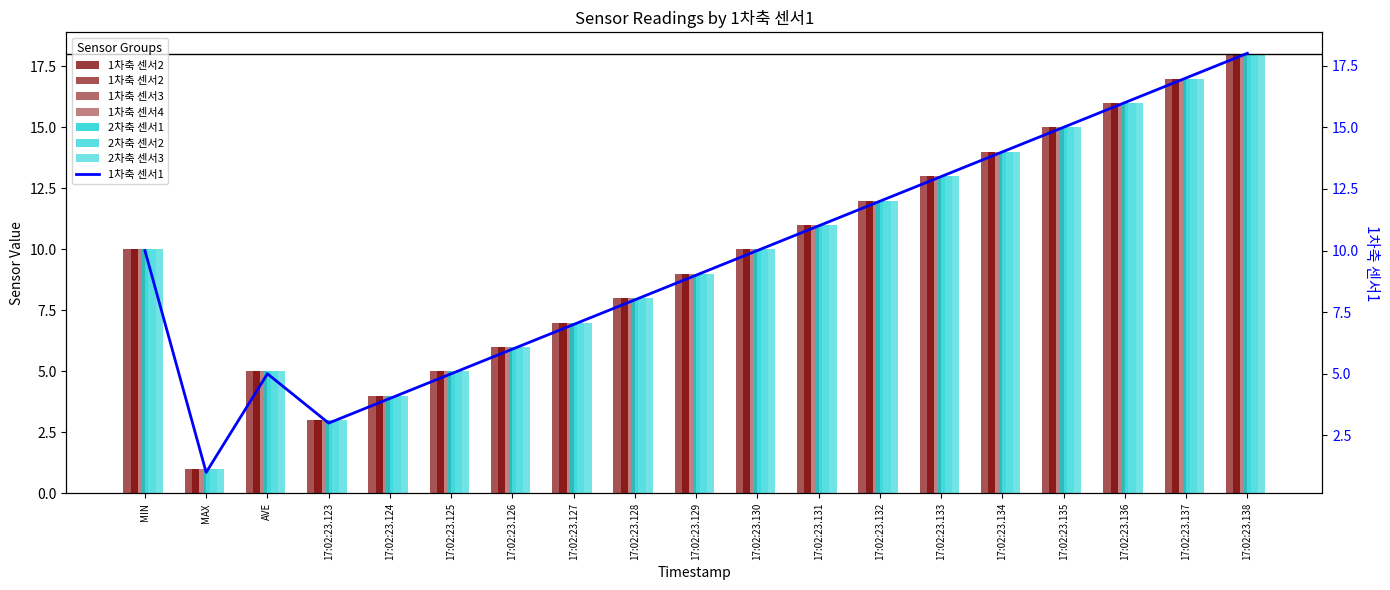

At which label is 1차축 센서2 closest to 9?

17:02:23.129